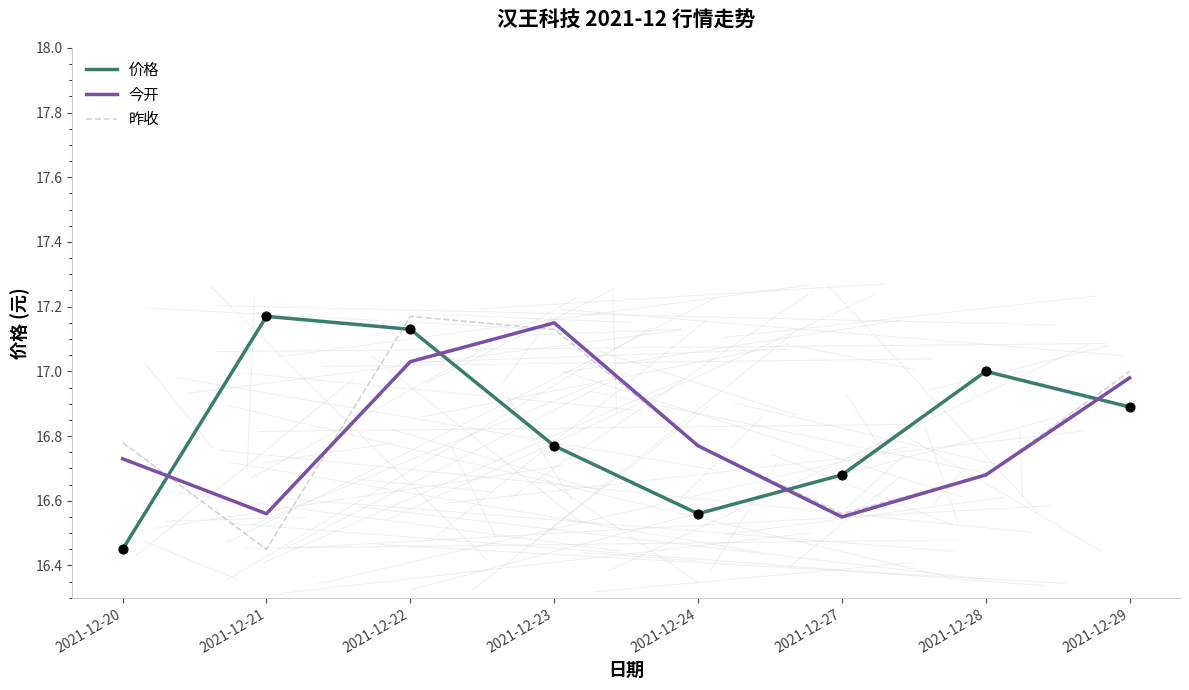

Is the value of 昨收 at 2021-12-24 greater than the value of 今开 at 2021-12-27?

Yes